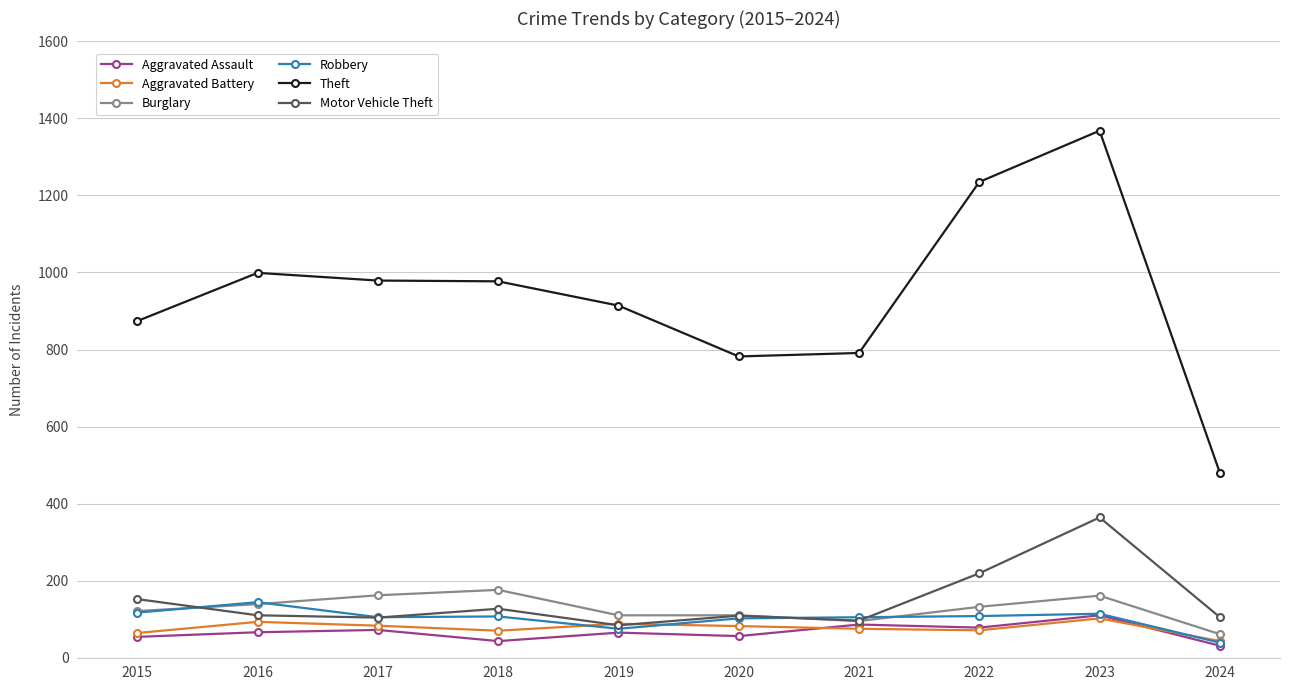

Which series has the largest total across all categories?

Theft